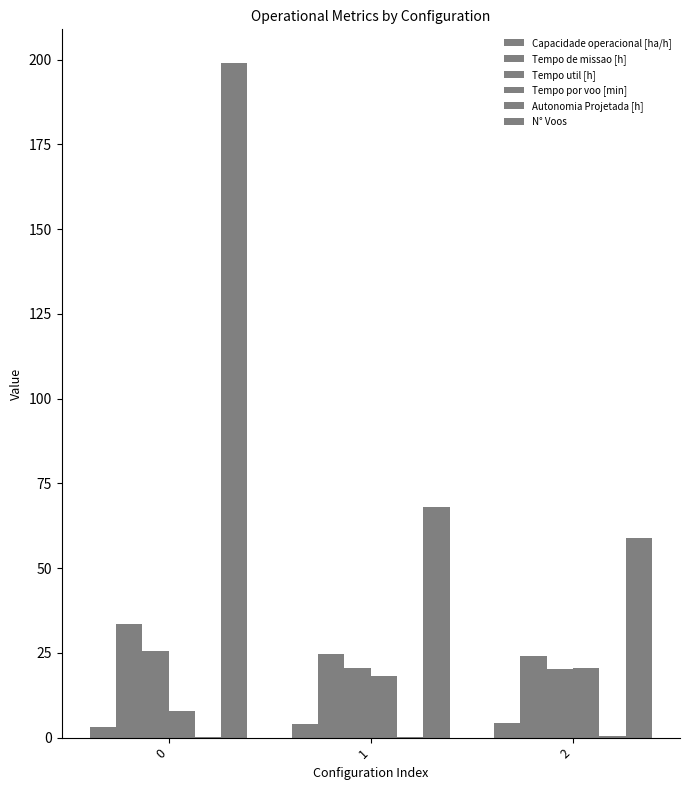

Which series has the largest total across all categories?

N° Voos